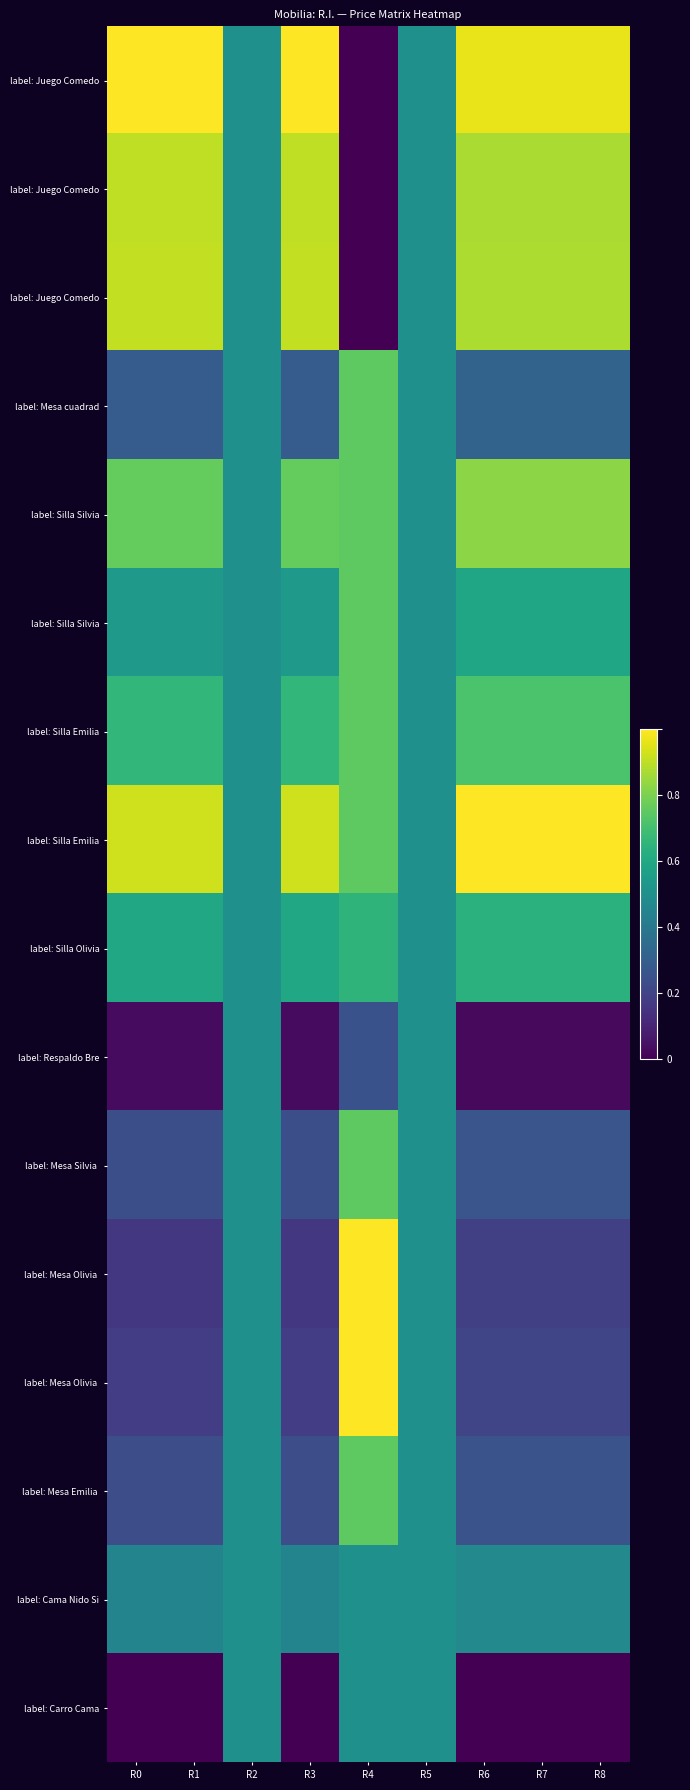

What is the maximum value shown in the chart?

1.0